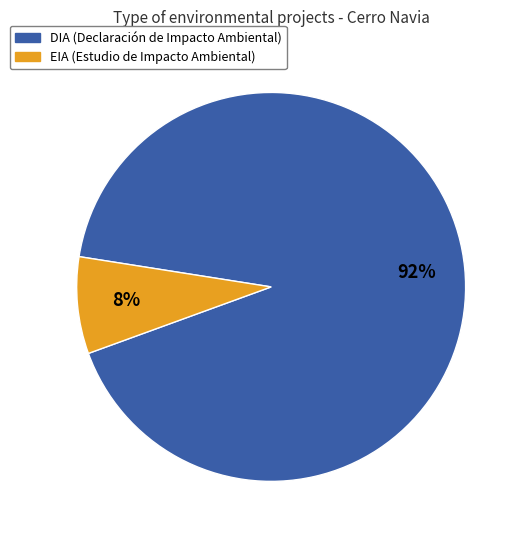

How many segments does this pie chart have?

2